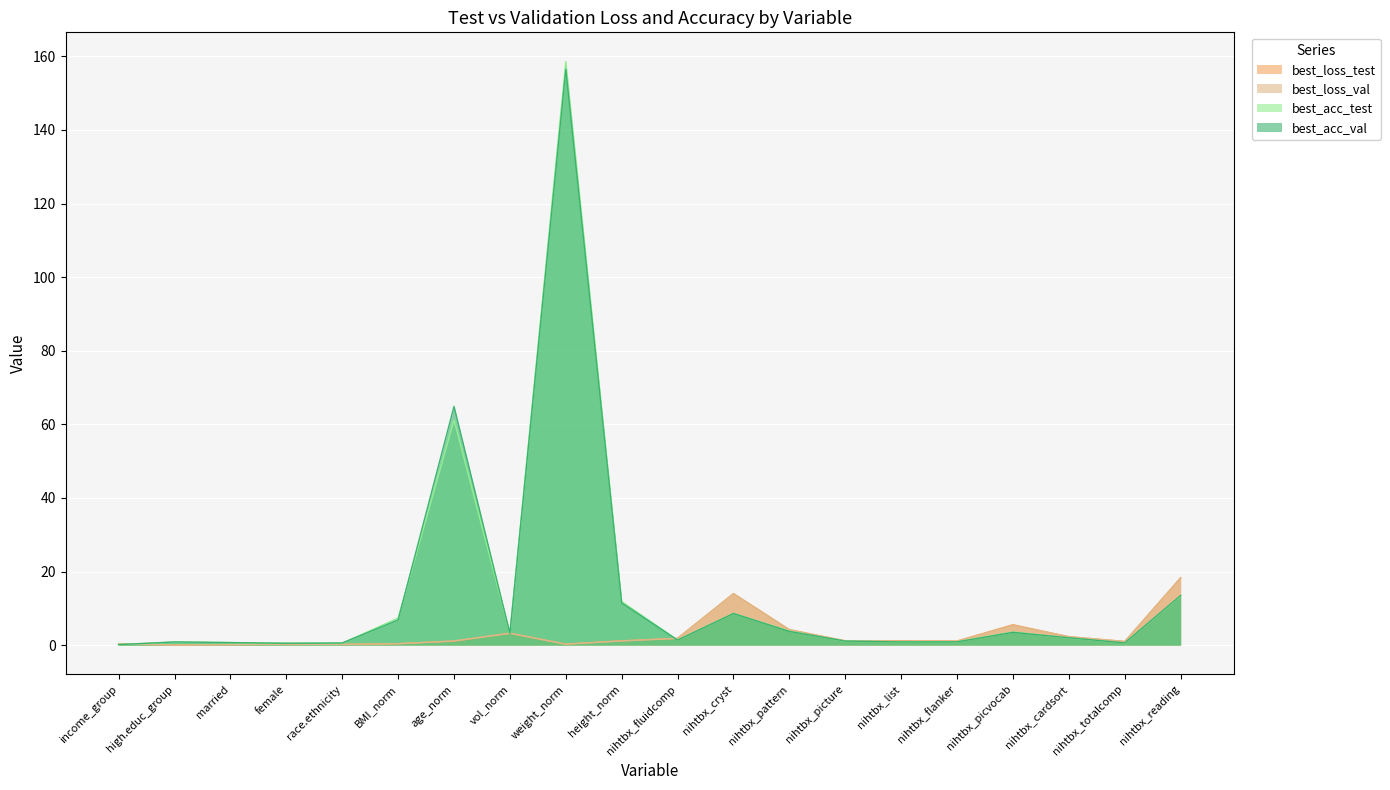

The best_acc_test series shows 0.9 at nihtbx_list. True or false?

True